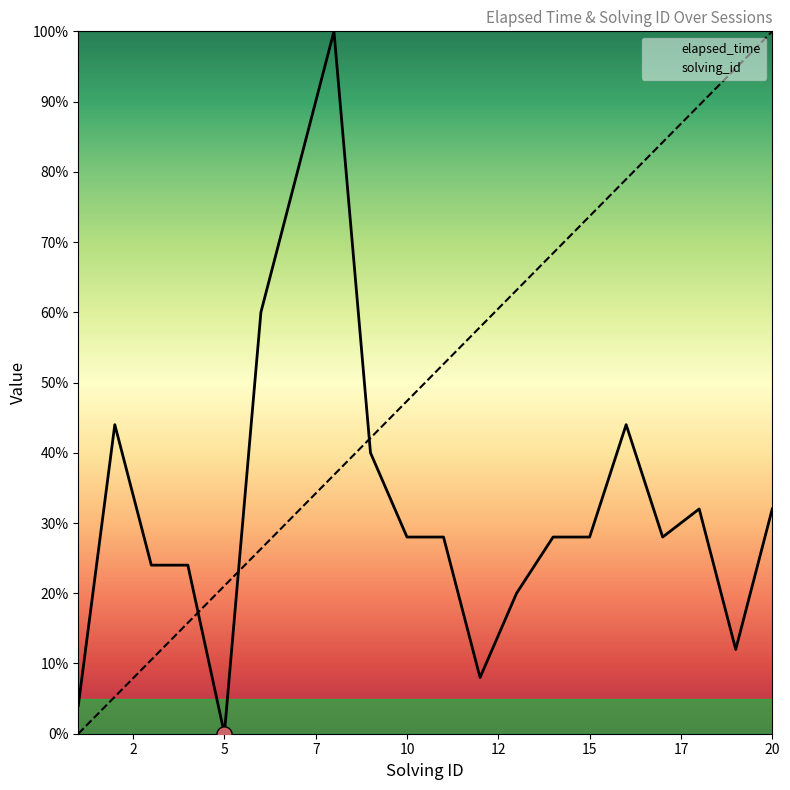

Is the value of solving_id at 14 greater than the value of elapsed_time at 1?

Yes